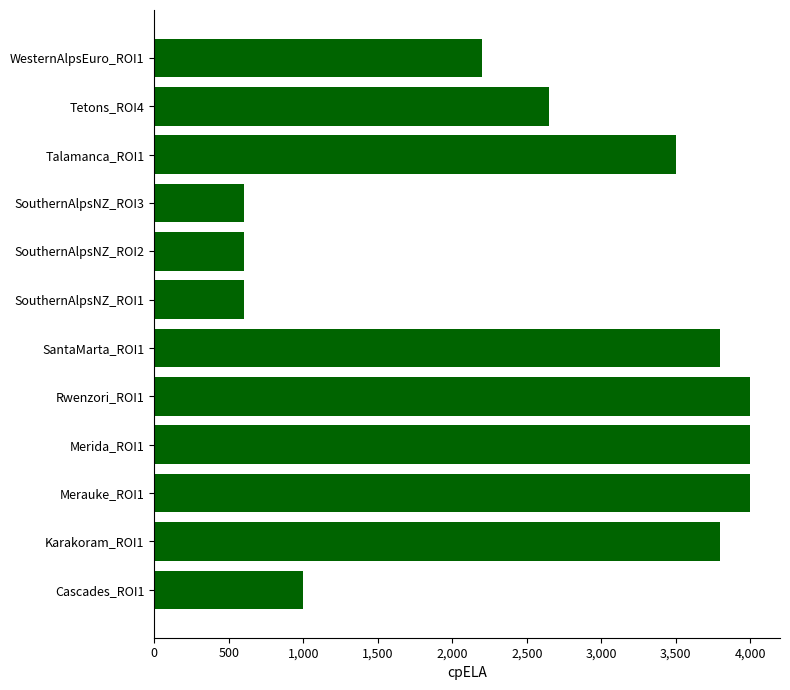

What is the maximum value shown in the chart?

4000